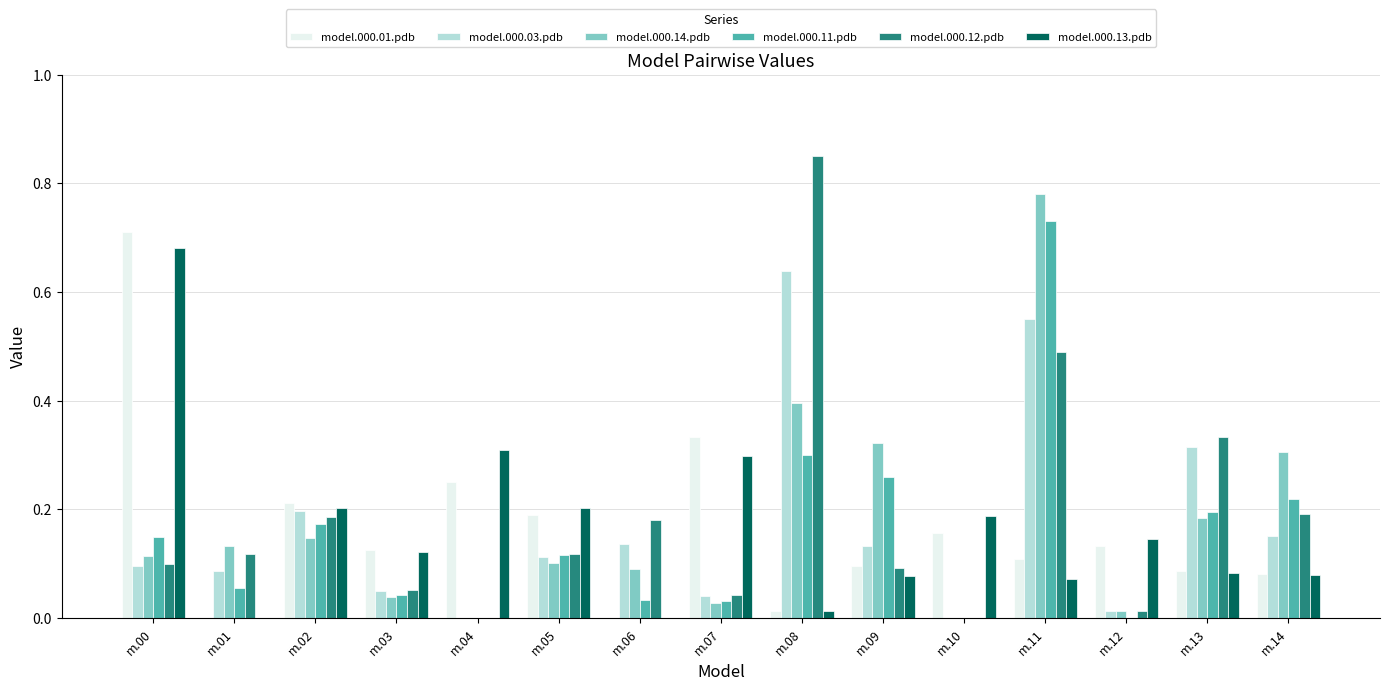

True or false: model.000.12.pdb has a value of 0.9 at m.11.

False